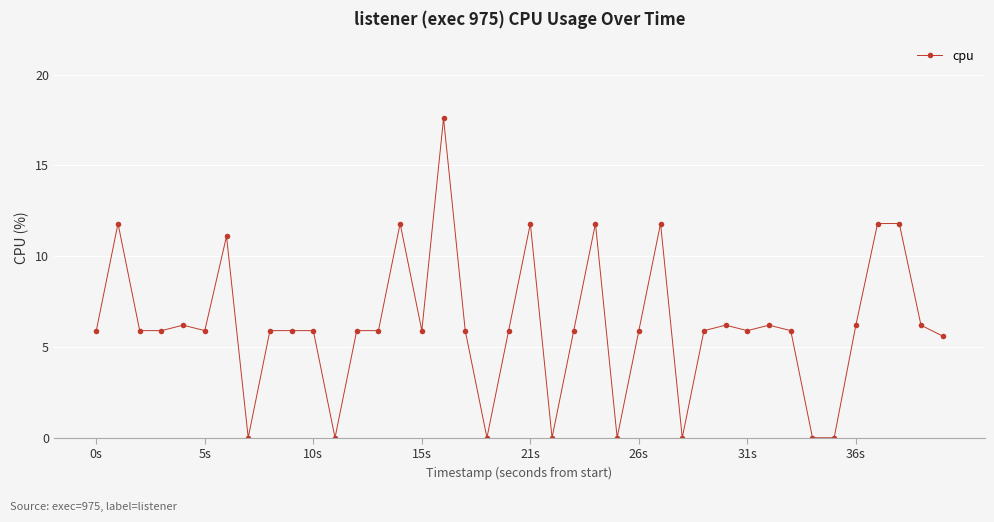

What is the sum of all values?

248.2